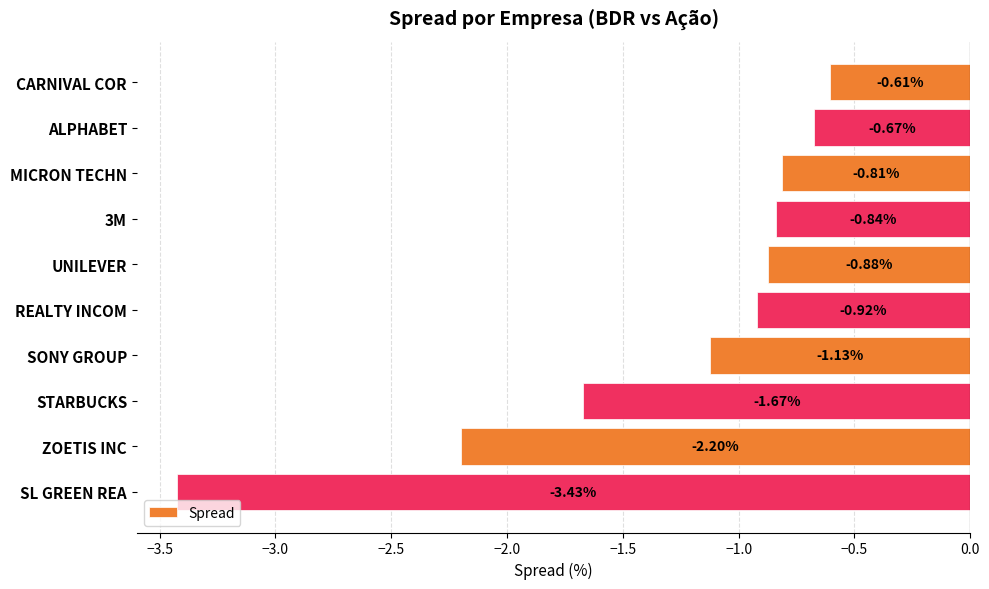

Are the bars grouped side by side (vs. stacked)?

No